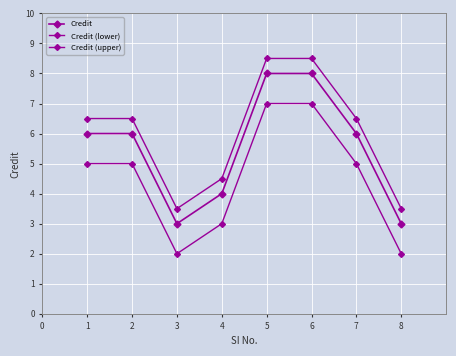

In Credit, how many points are lower than both neighbors (excluding endpoints)?

1